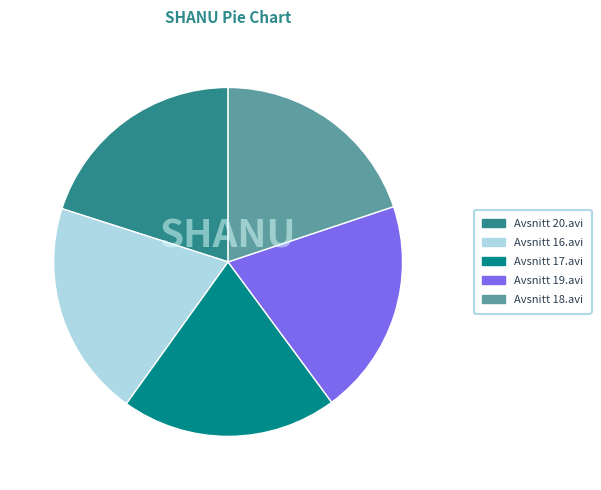

What is the ratio of the value at Avsnitt 16.avi to the value at Avsnitt 17.avi?

1.0